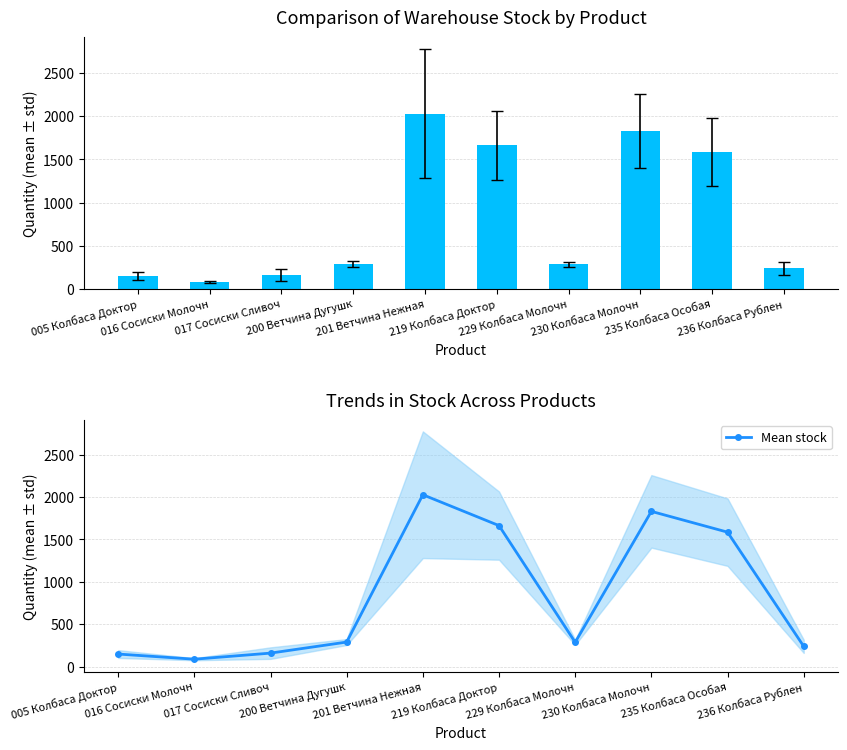

What is the value of the 7th bar from the left?

286.2